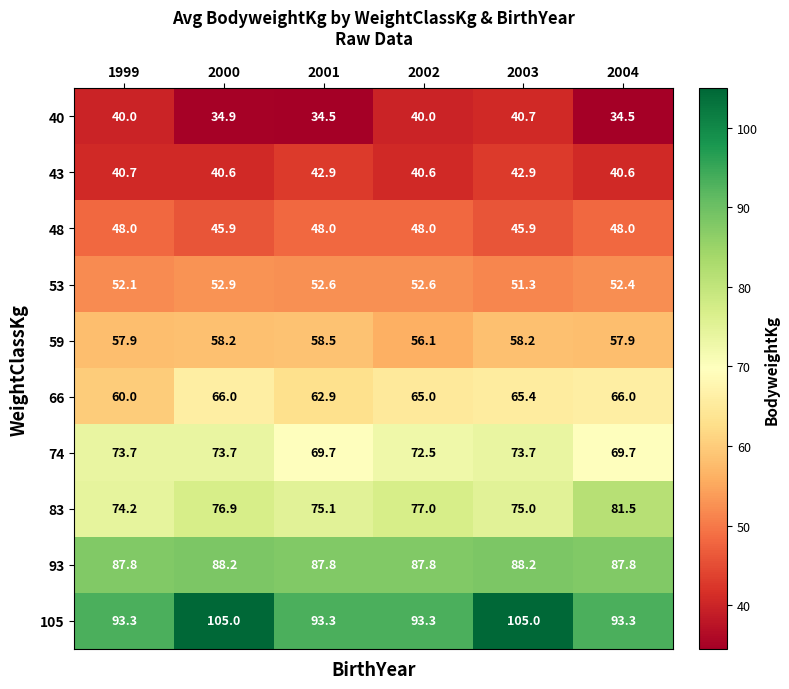

What is the spread (max minus min) of values at 2004?

58.8